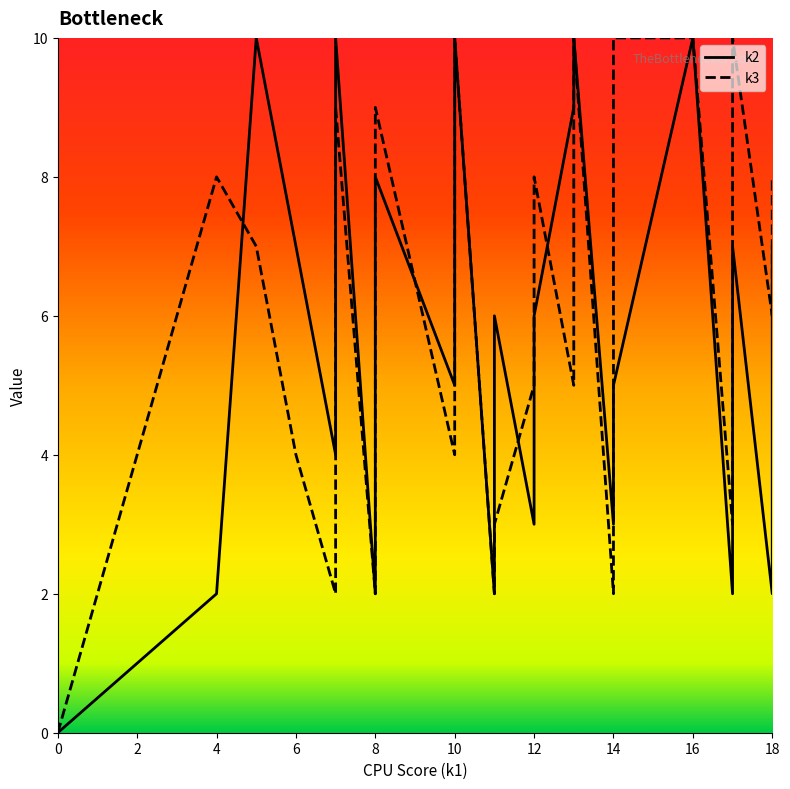

The value of k3 at i21 is 2. True or false?

True